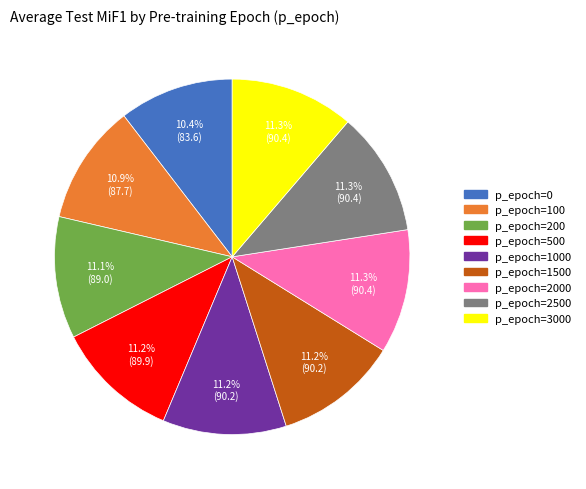

Combined, what portion of the pie is p_epoch=100 and p_epoch=3000?

22.2%